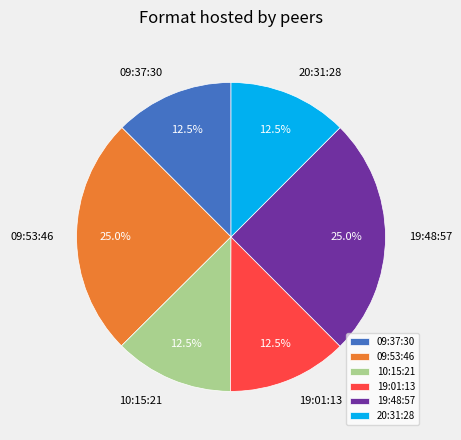

Does any single category account for the majority?

No